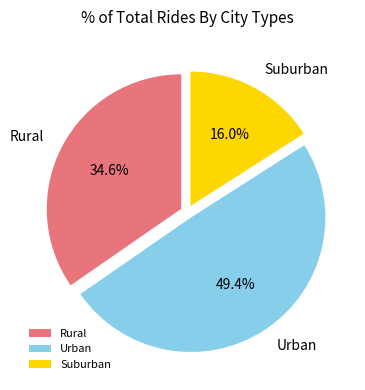

Is there a majority slice in this chart?

No